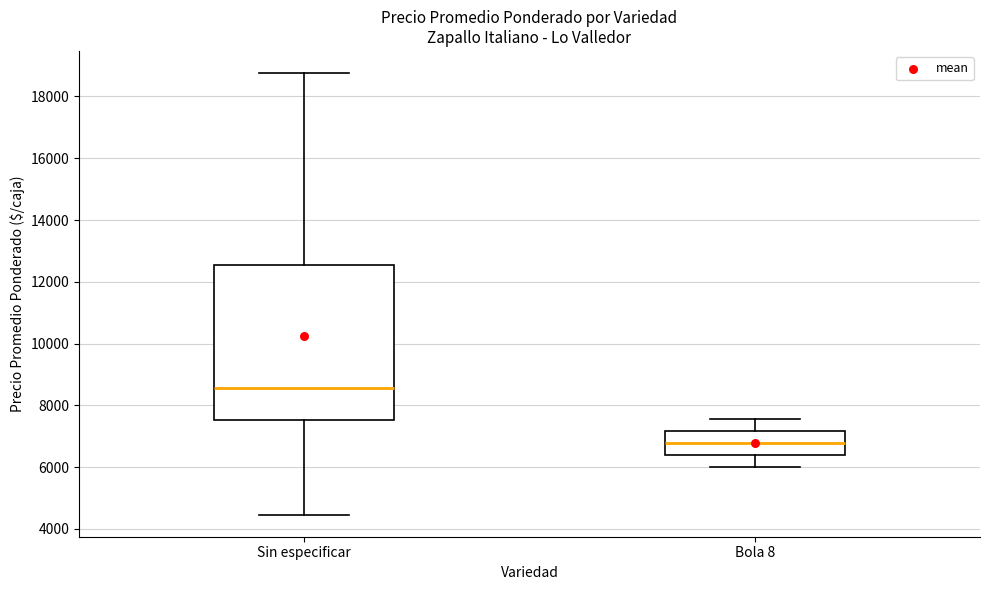

Which box's median line is the lowest?

Bola 8